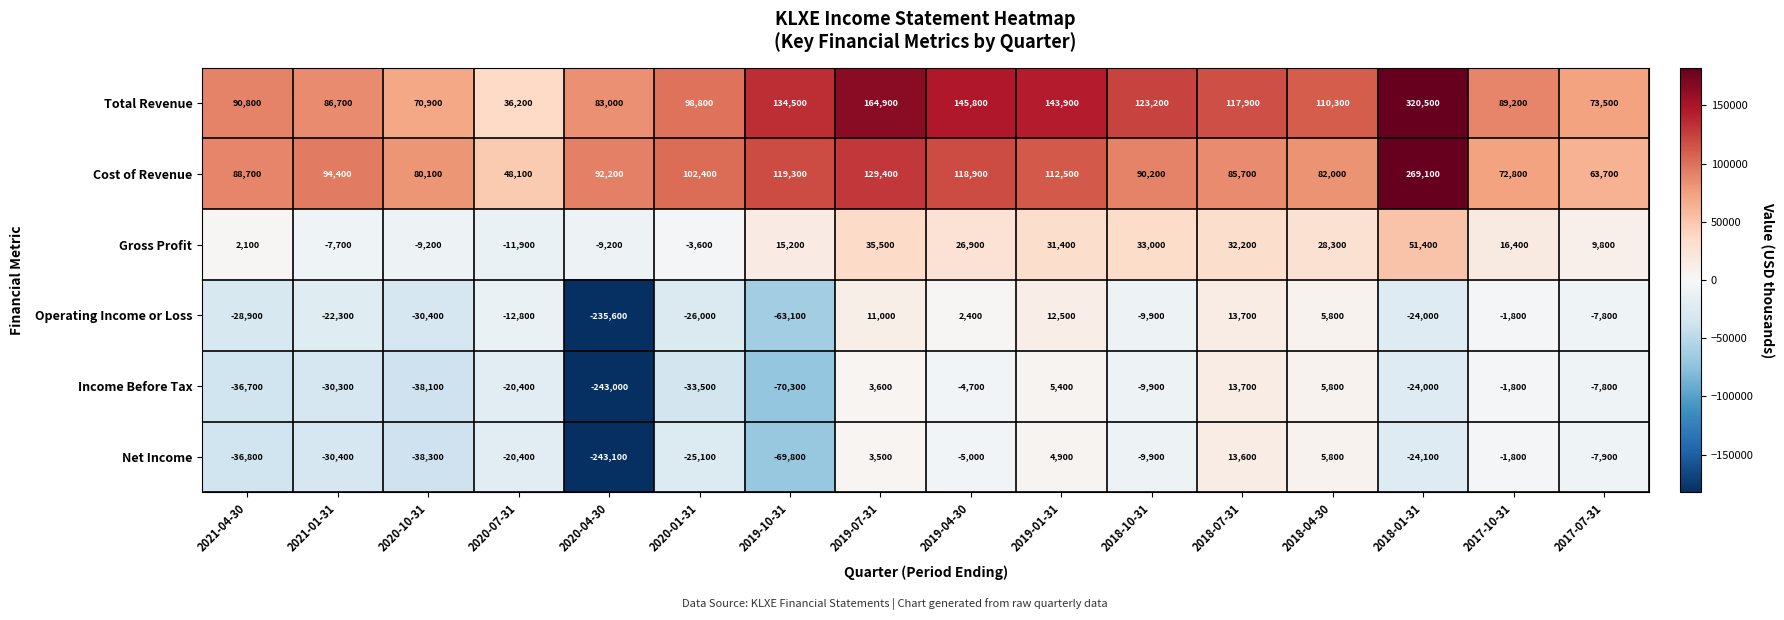

At which category is the sum across all series the highest?

2018-01-31